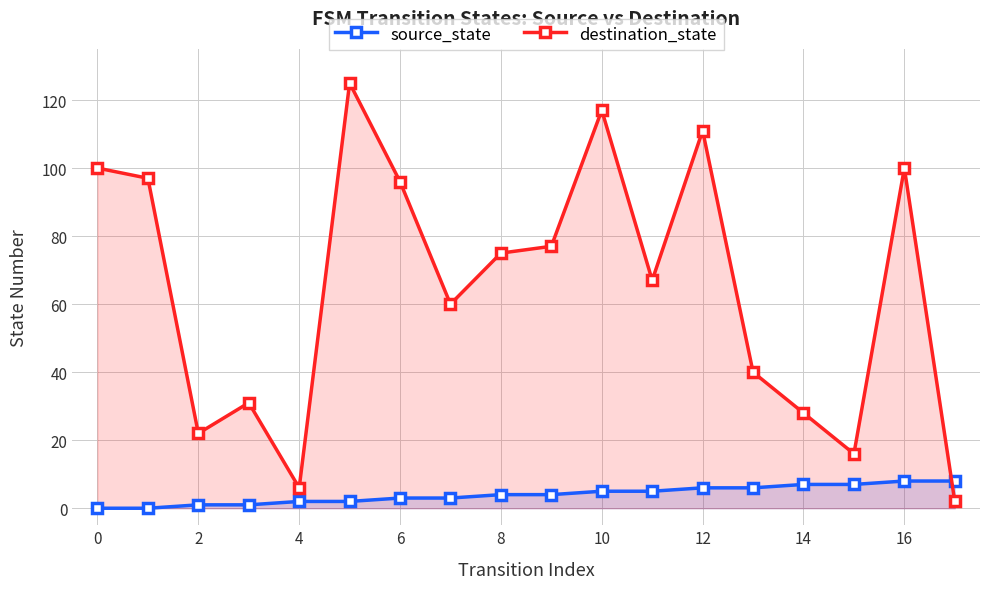

Is the value of destination_state at 0 greater than the value of source_state at 14?

Yes